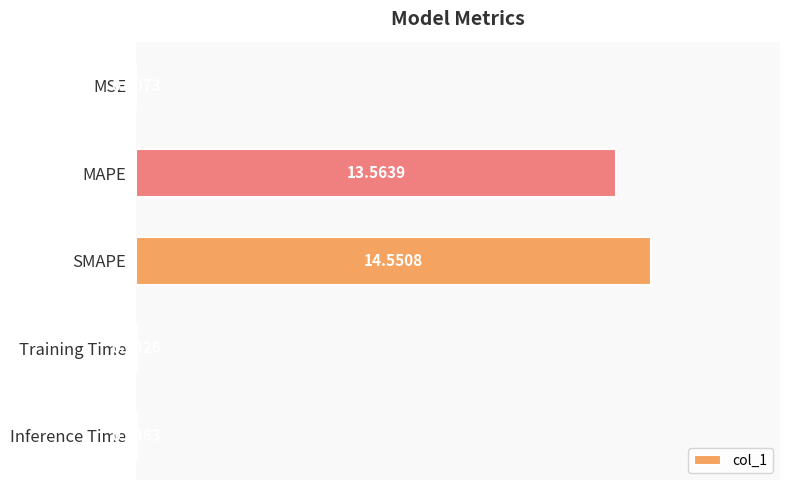

What is the average value?

5.6